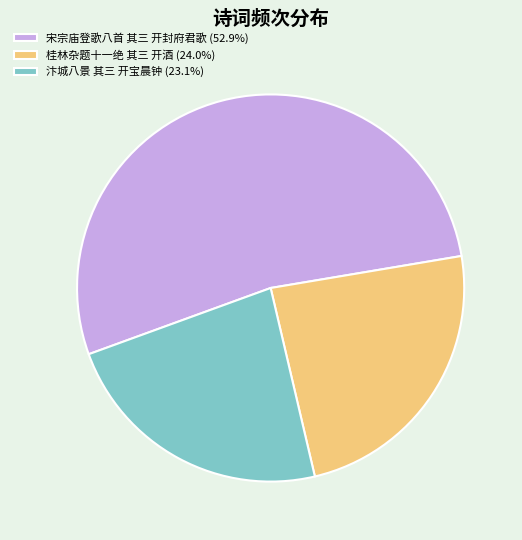

How many segments does this pie chart have?

3